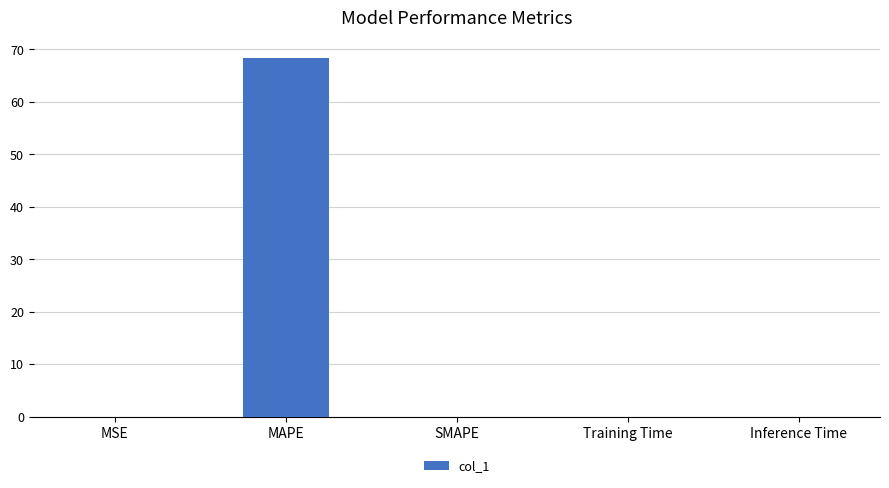

What is the change in value from MAPE to SMAPE?

-68.3